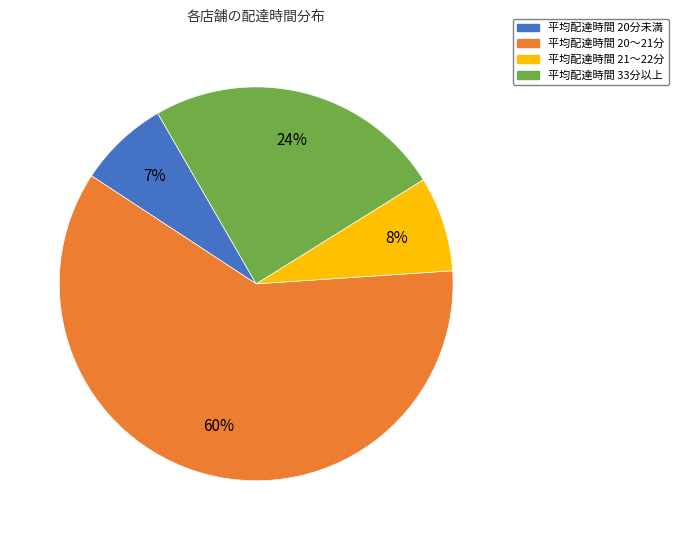

To the nearest percent, what is the average slice percentage?

25%